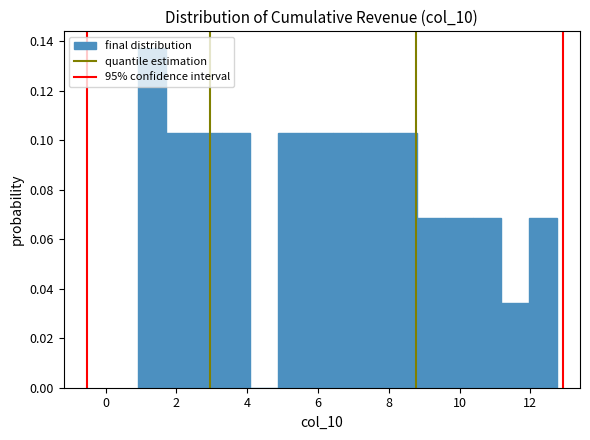

Read against the x-axis, roughly where is the centre of the tallest bar?

1.4